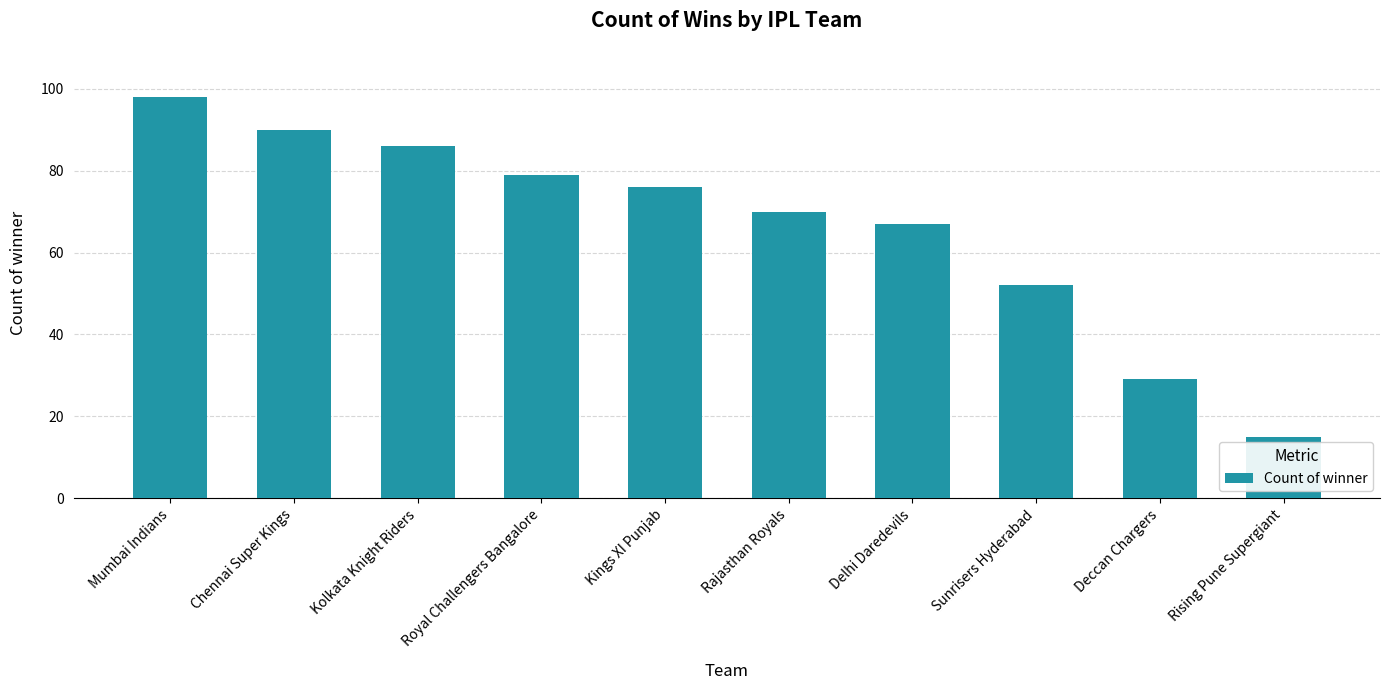

What is the value of the 3rd bar from the left?

86